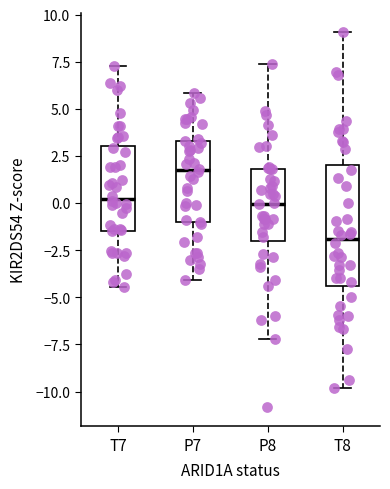

Which box is the tallest, from its lower edge to its upper edge?

T8